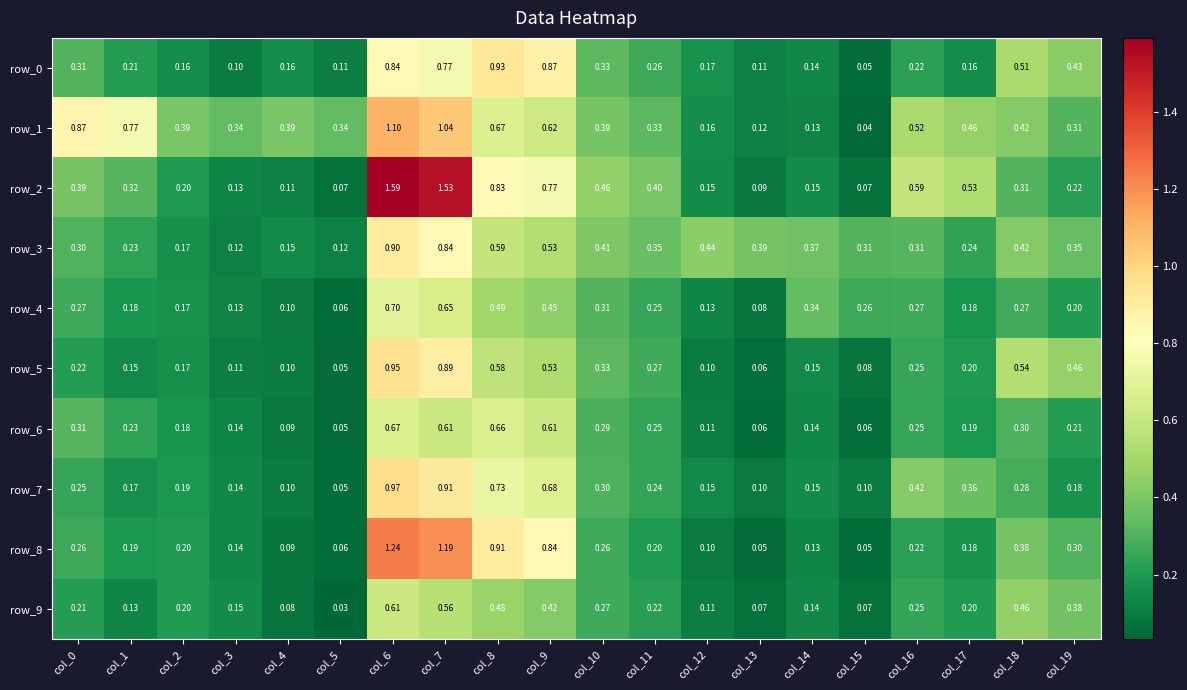

What is the difference between the highest and lowest values at col_2?

0.2